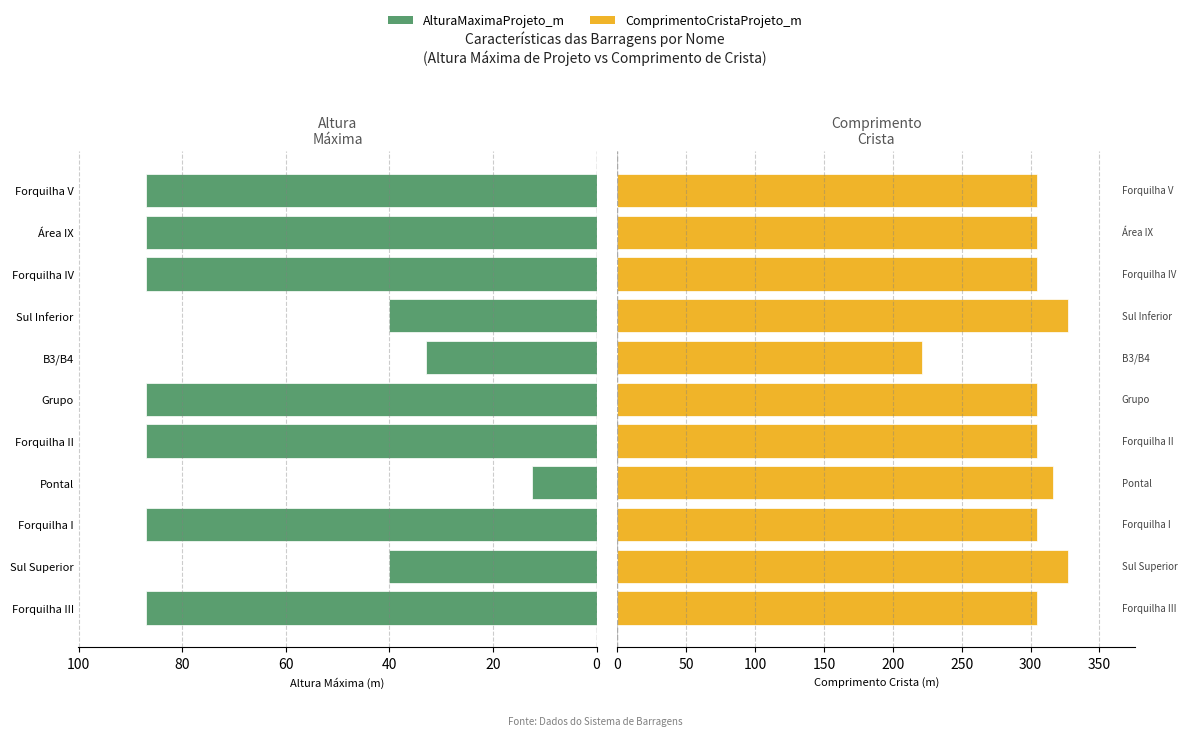

What are all the series names shown in the legend?

AlturaMaximaProjeto_m, ComprimentoCristaProjeto_m